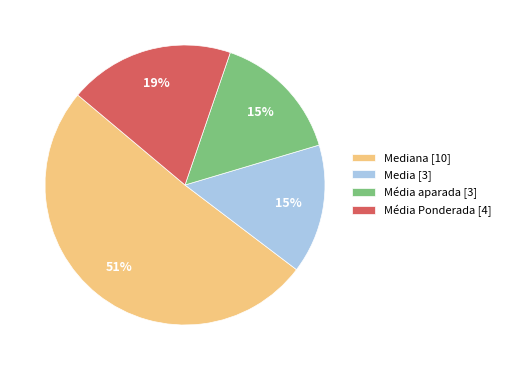

To the nearest percent, what is the difference between the largest and smallest slice percentages?

36%